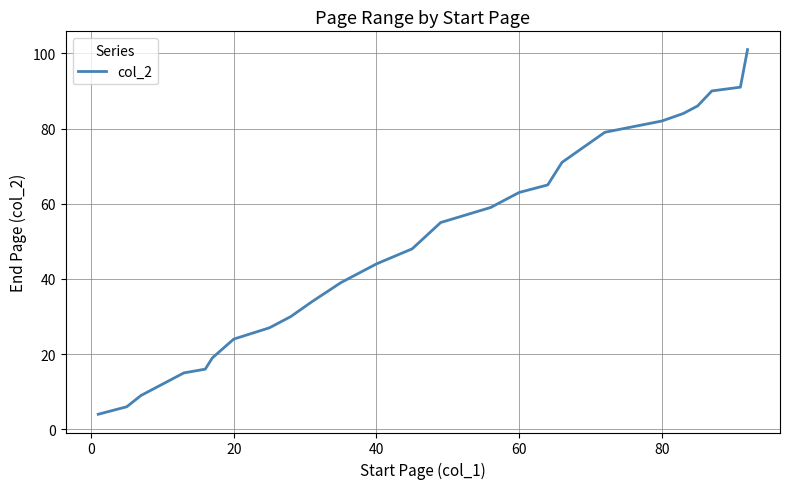

What is the difference between the maximum and minimum values?

97